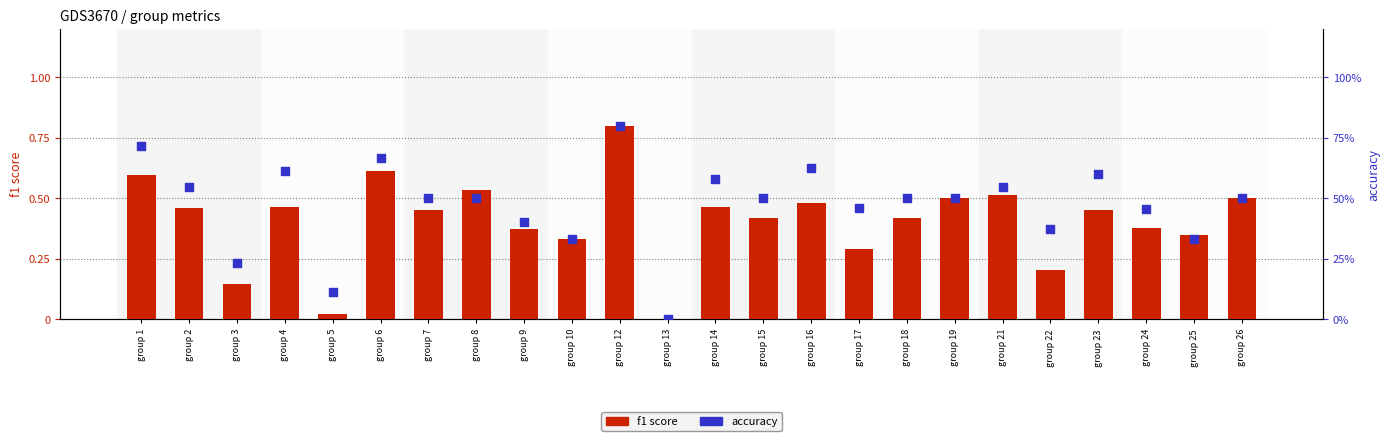

What are all the series names shown in the legend?

f1 score, accuracy